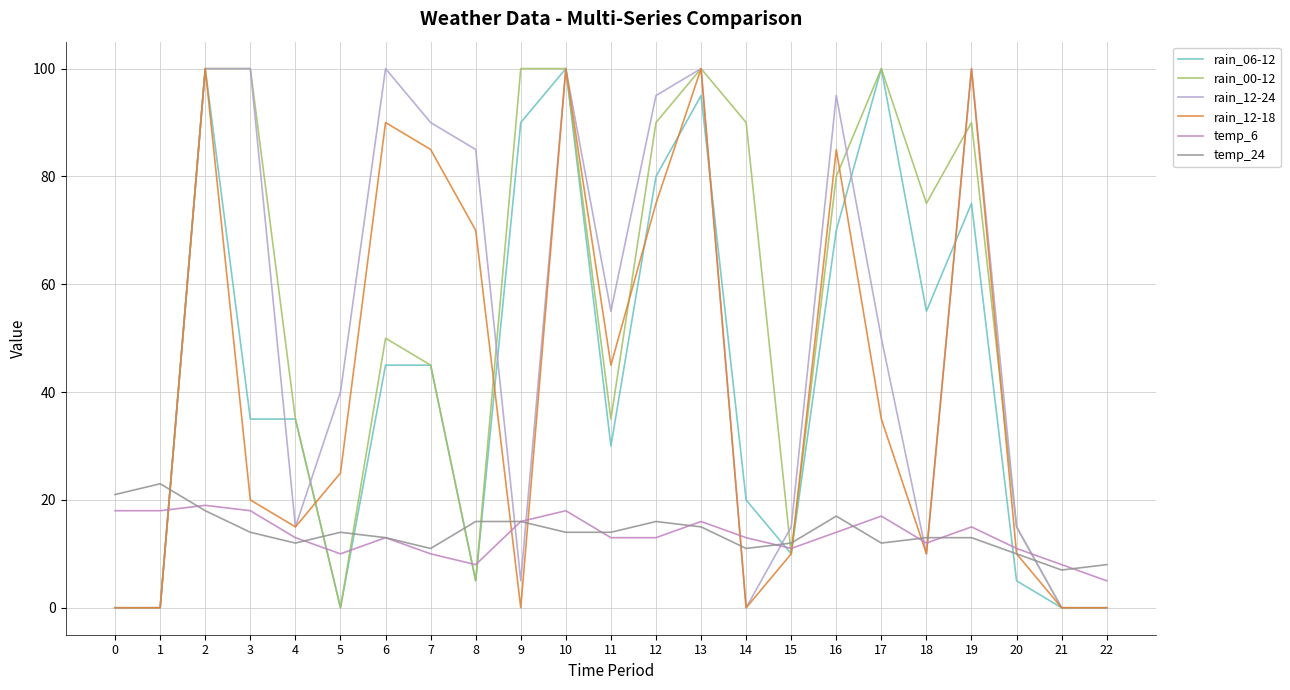

How many lines are shown in the chart?

6